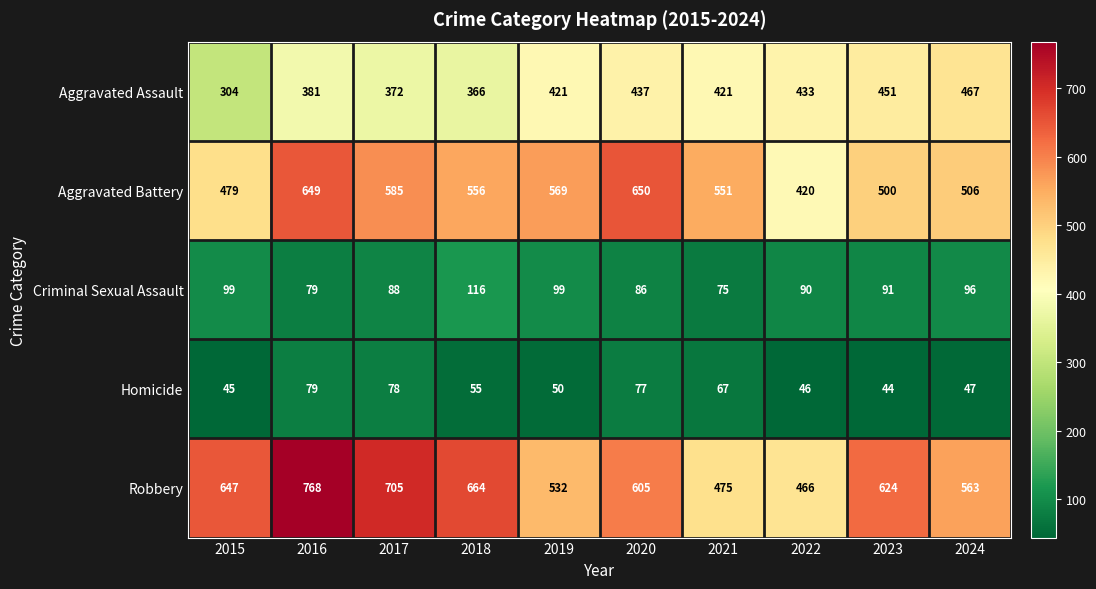

What is the difference between the highest and lowest values at 2020?

573